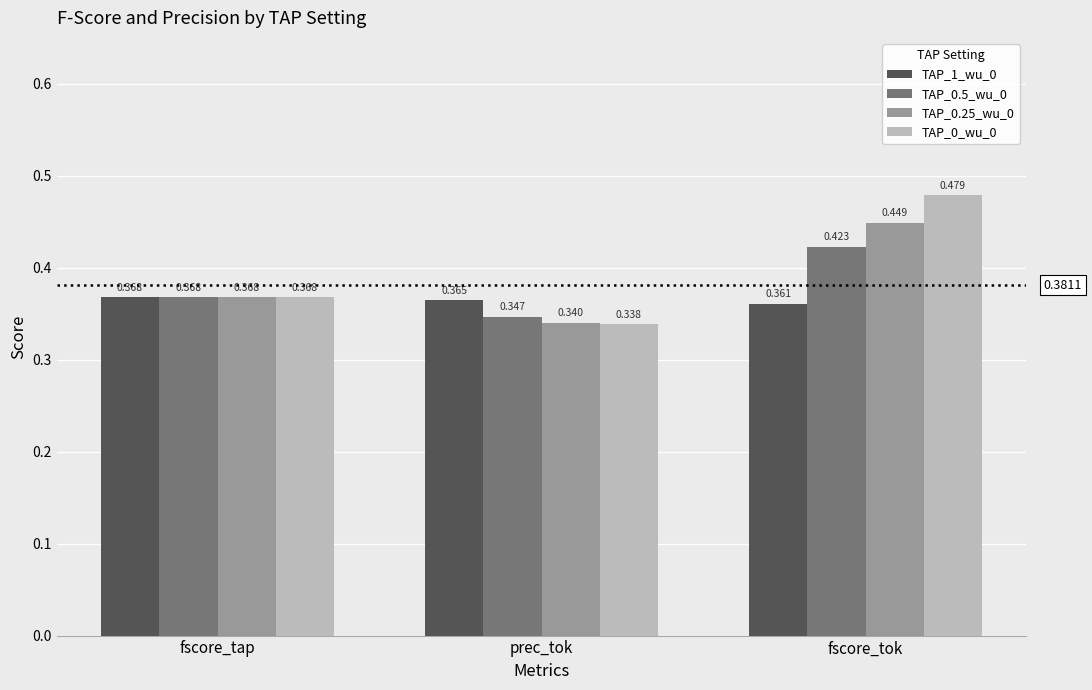

Where is TAP_0.5_wu_0 nearest to the value 0?

prec_tok